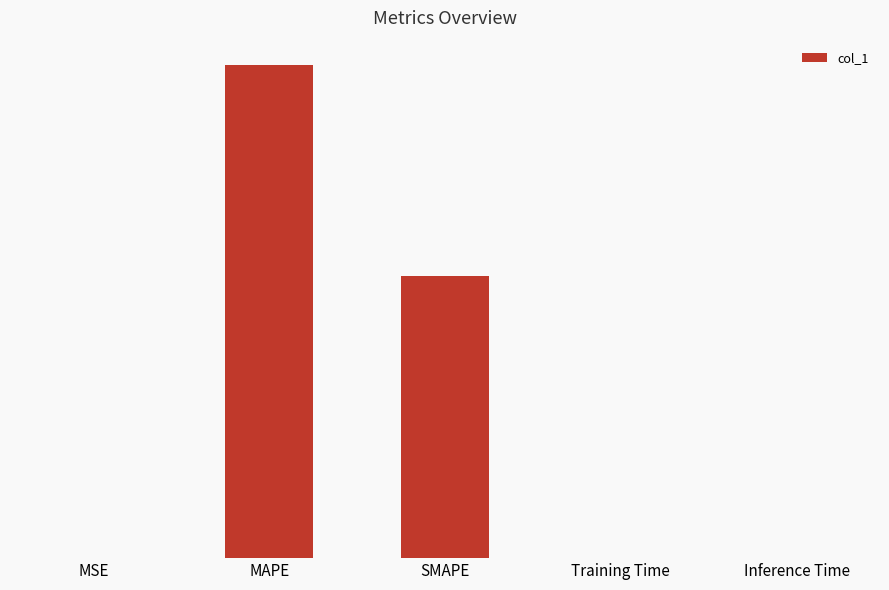

How many bars are there in total?

5